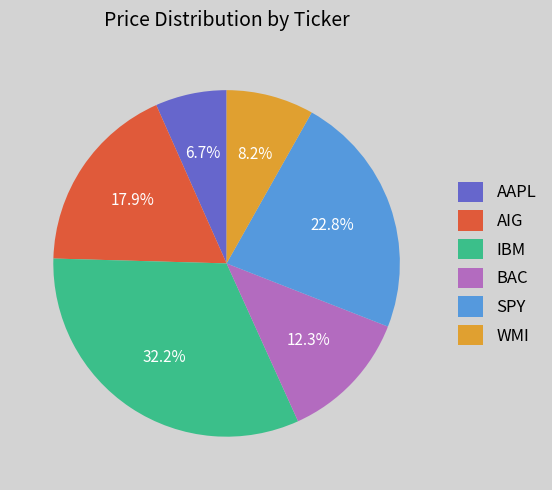

Do SPY and BAC together represent more than half of the pie?

No